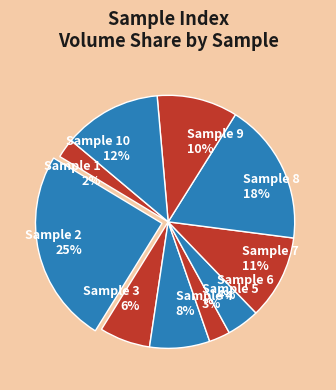

Do Sample 7 and Sample 1 together represent more than half of the pie?

No